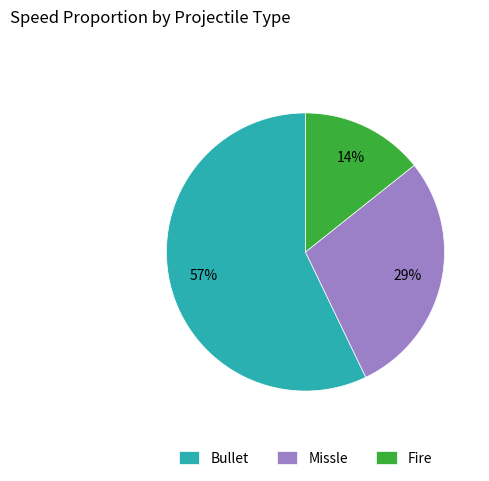

Does Missle account for over 50% of the chart?

No